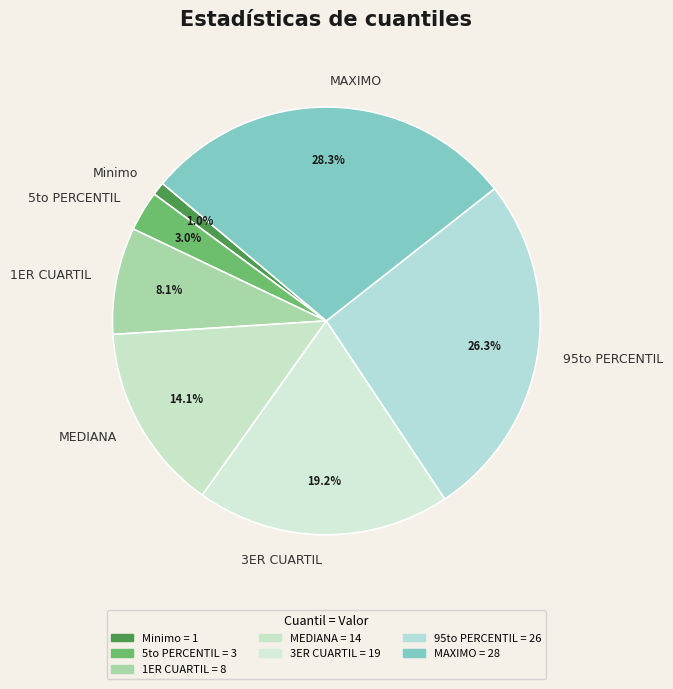

True or false: Minimo accounts for 1% of the total.

True